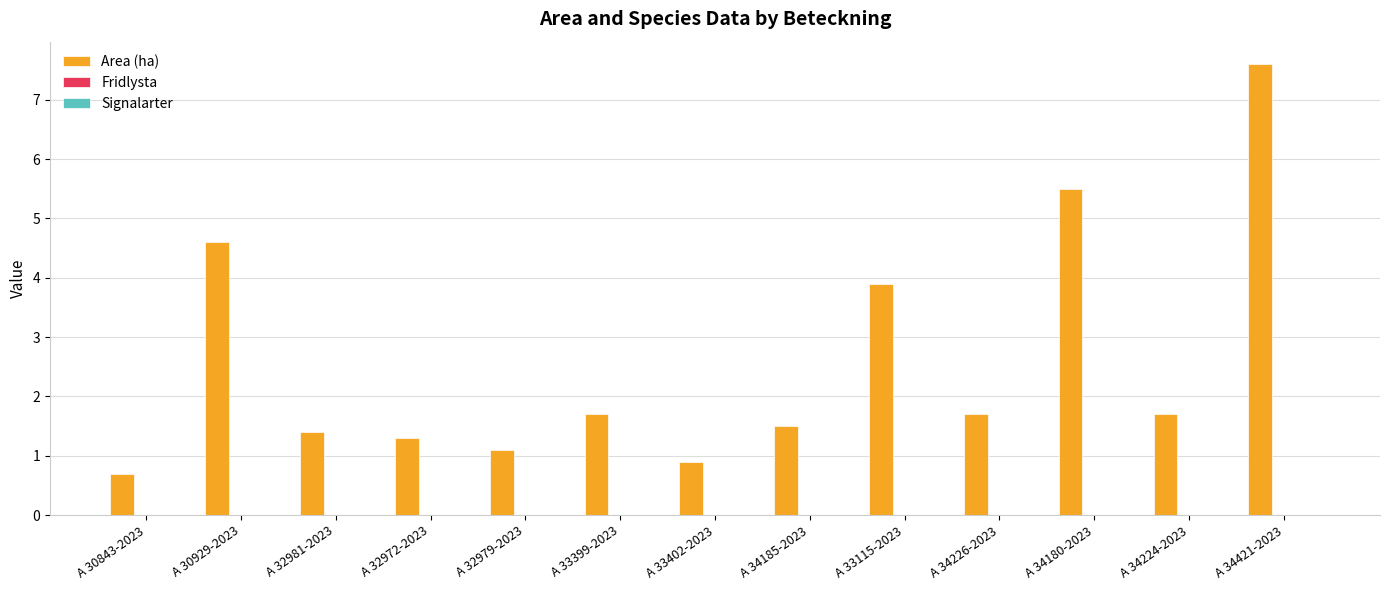

Which category has the lowest value across all series?

A 30843-2023